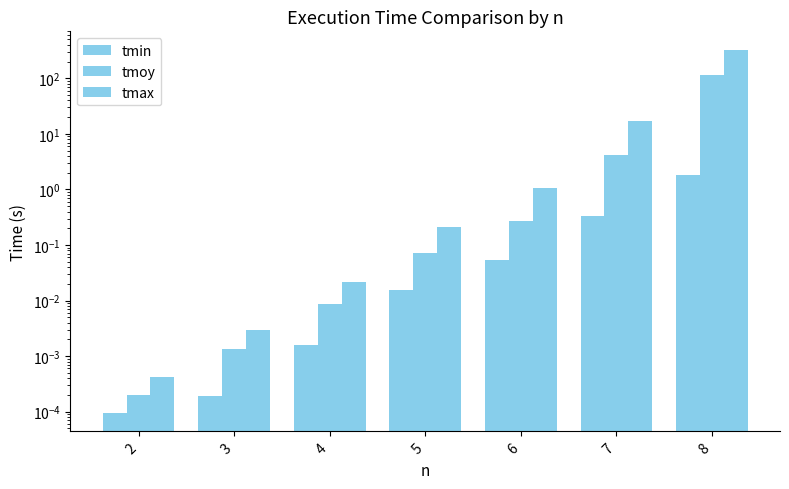

At which category is the sum across all series the highest?

8